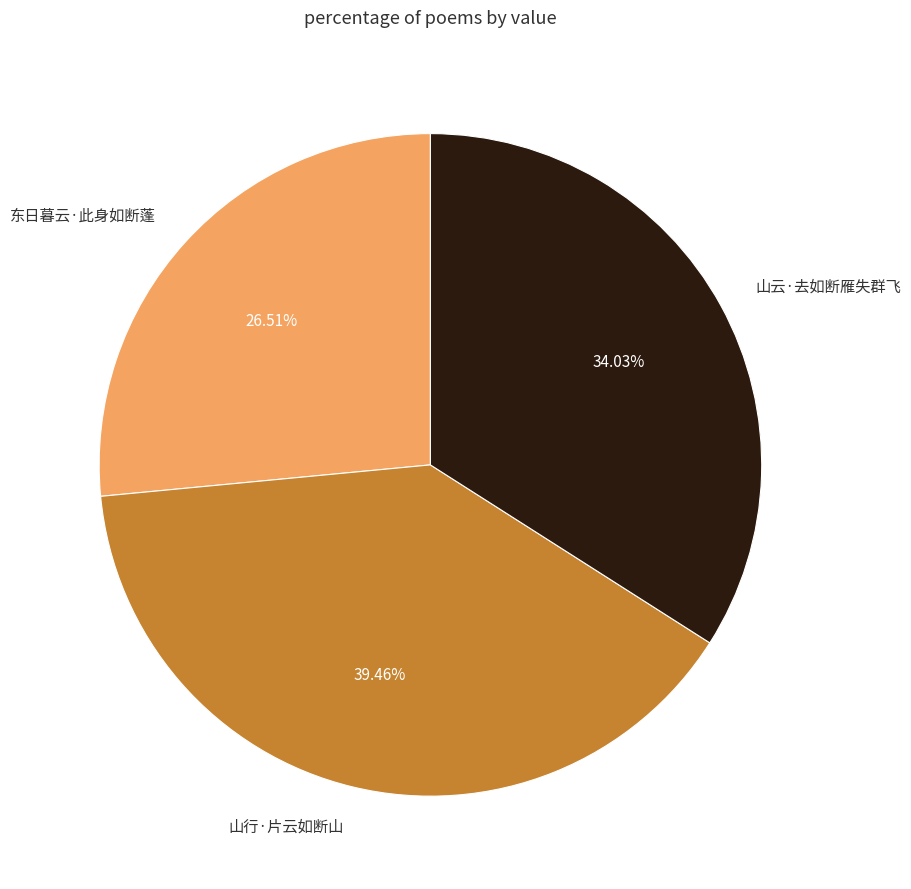

How many segments does this pie chart have?

3